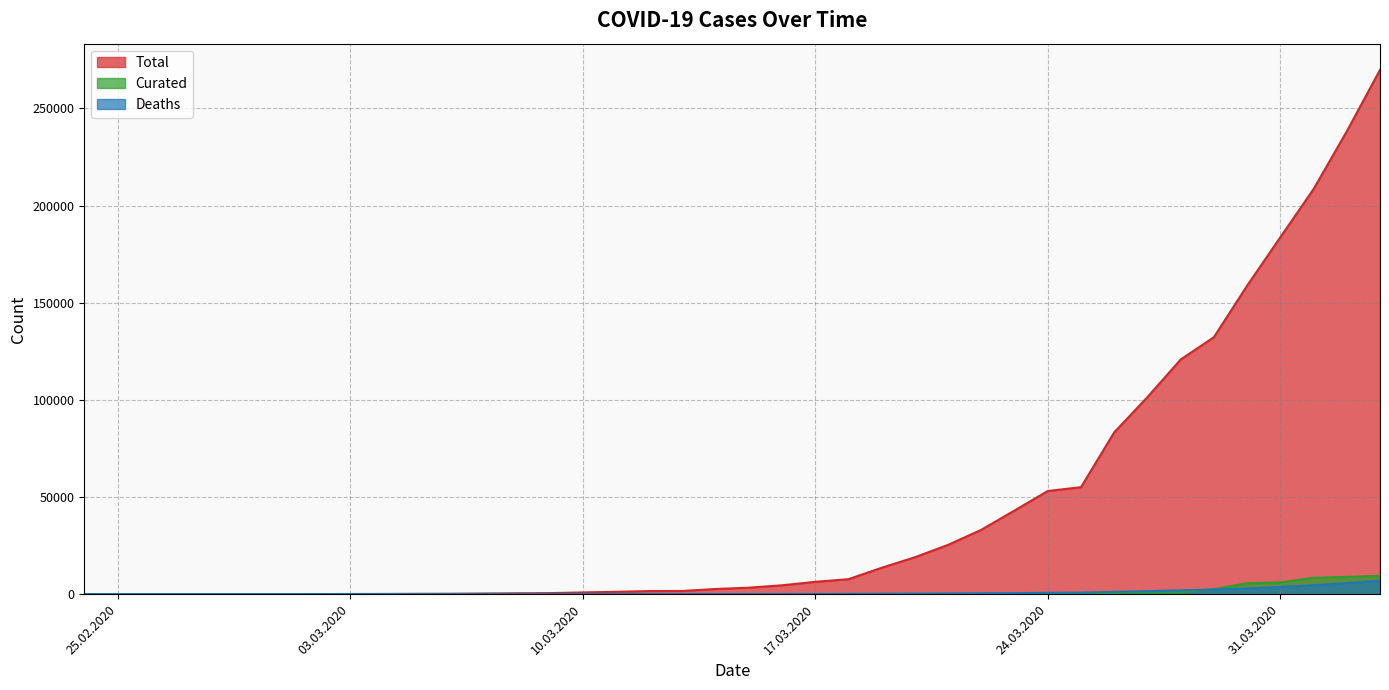

True or false: Total and Deaths cross at least once.

False